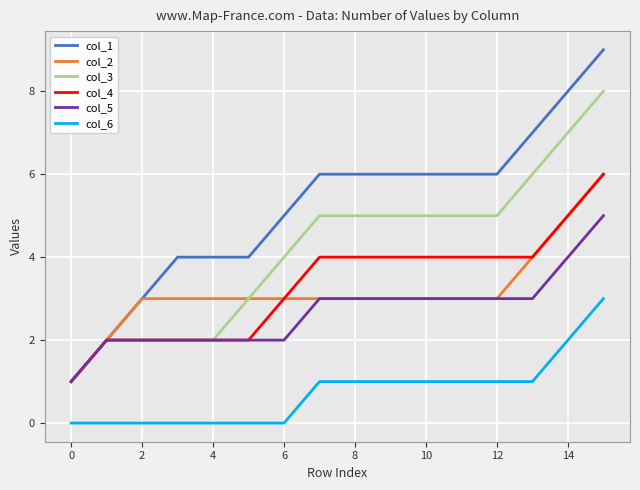

Which series has the largest total across all categories?

col_1